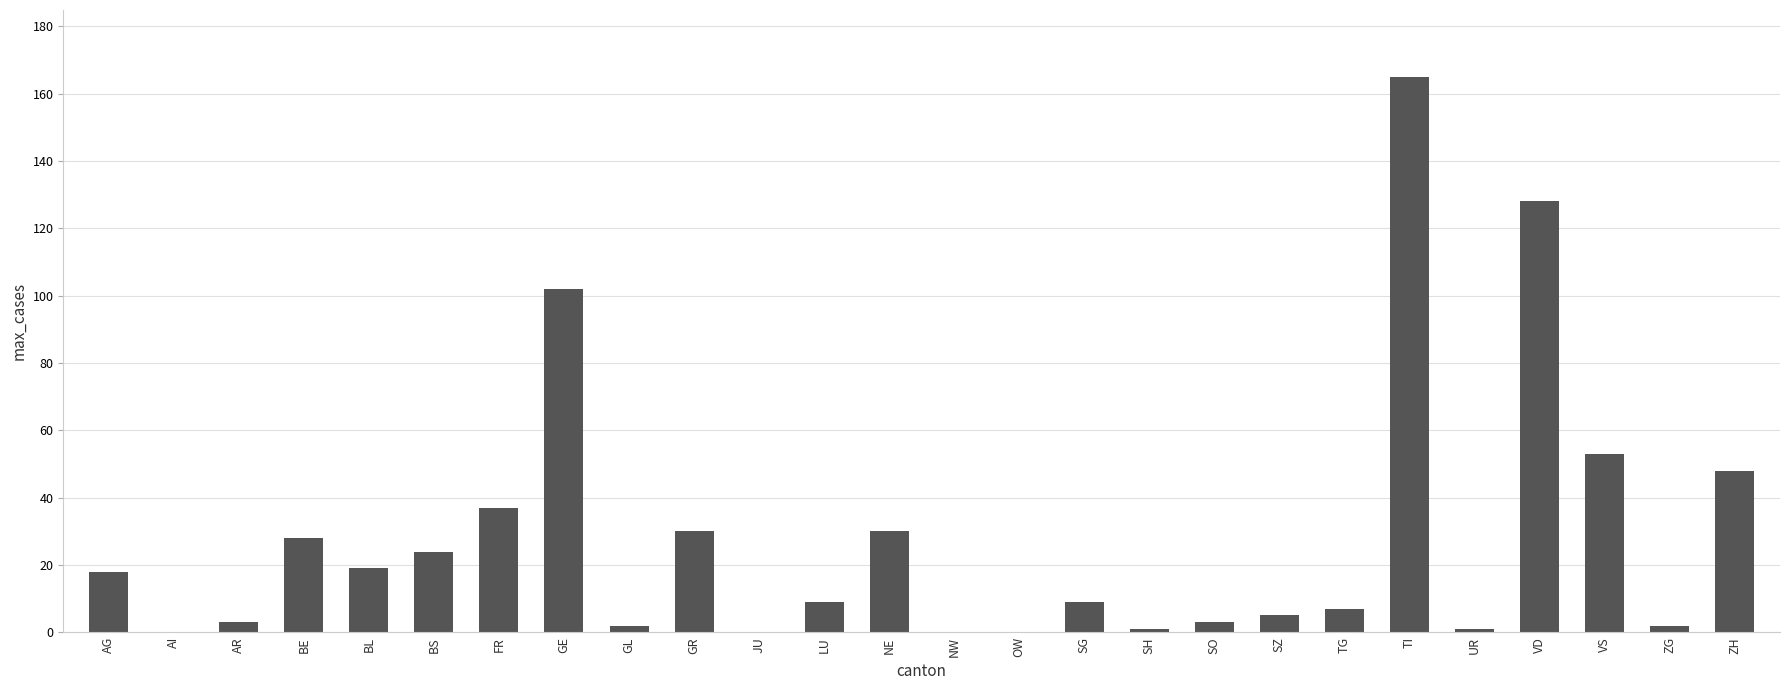

Between TI and BL, which is larger?

TI